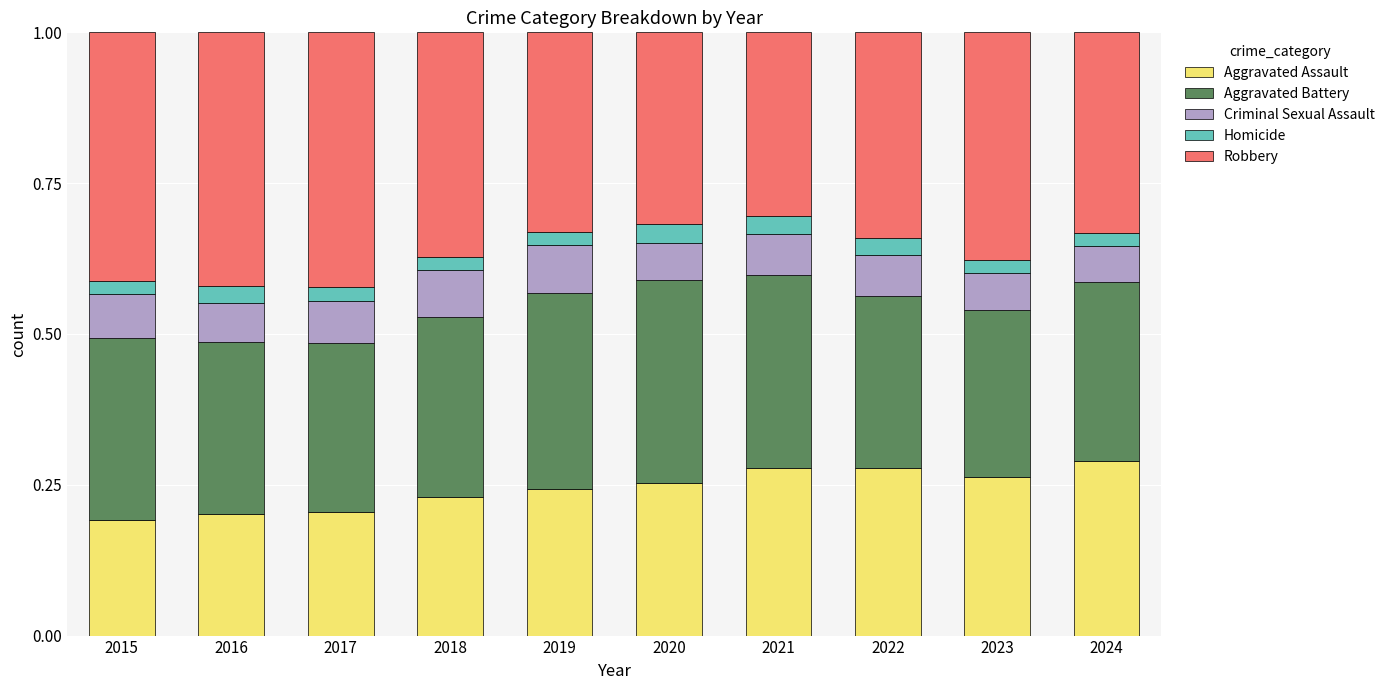

What is the total value across all series at 2020?

1.0